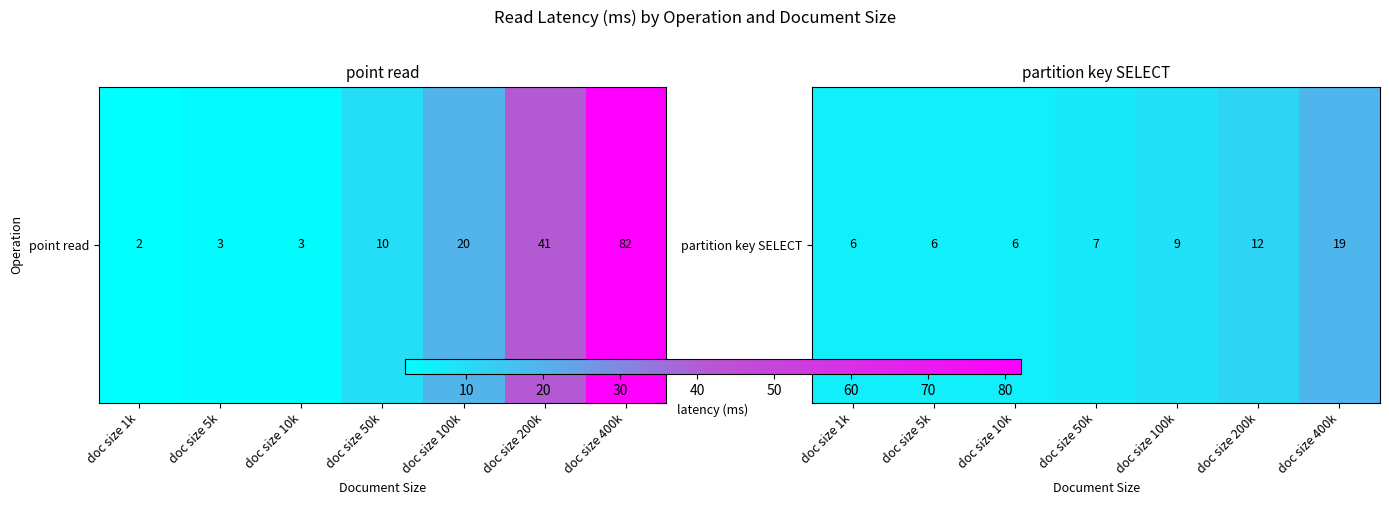

What is the sum of the values at doc size 5k and doc size 10k?

12